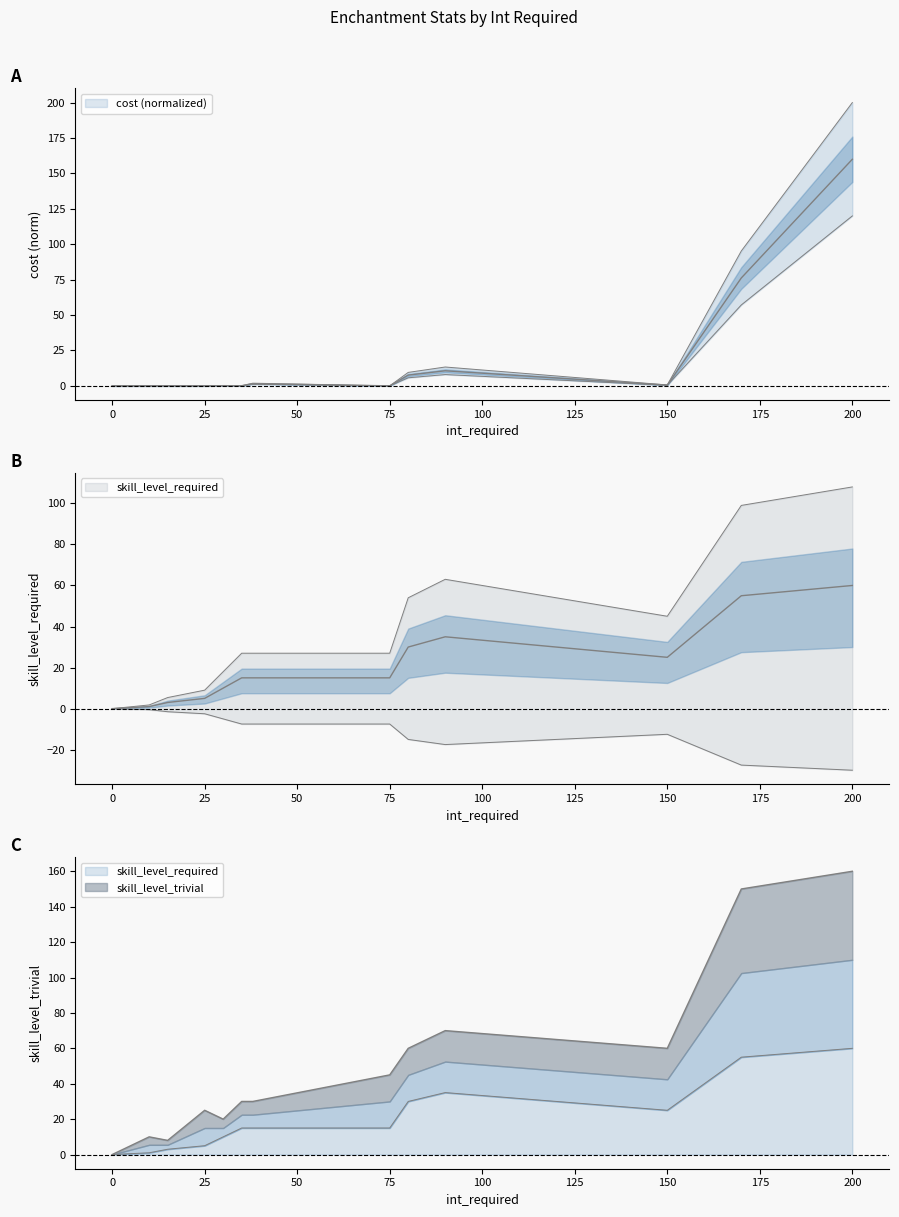

True or false: skill_level_trivial and skill_level_required cross at least once.

False